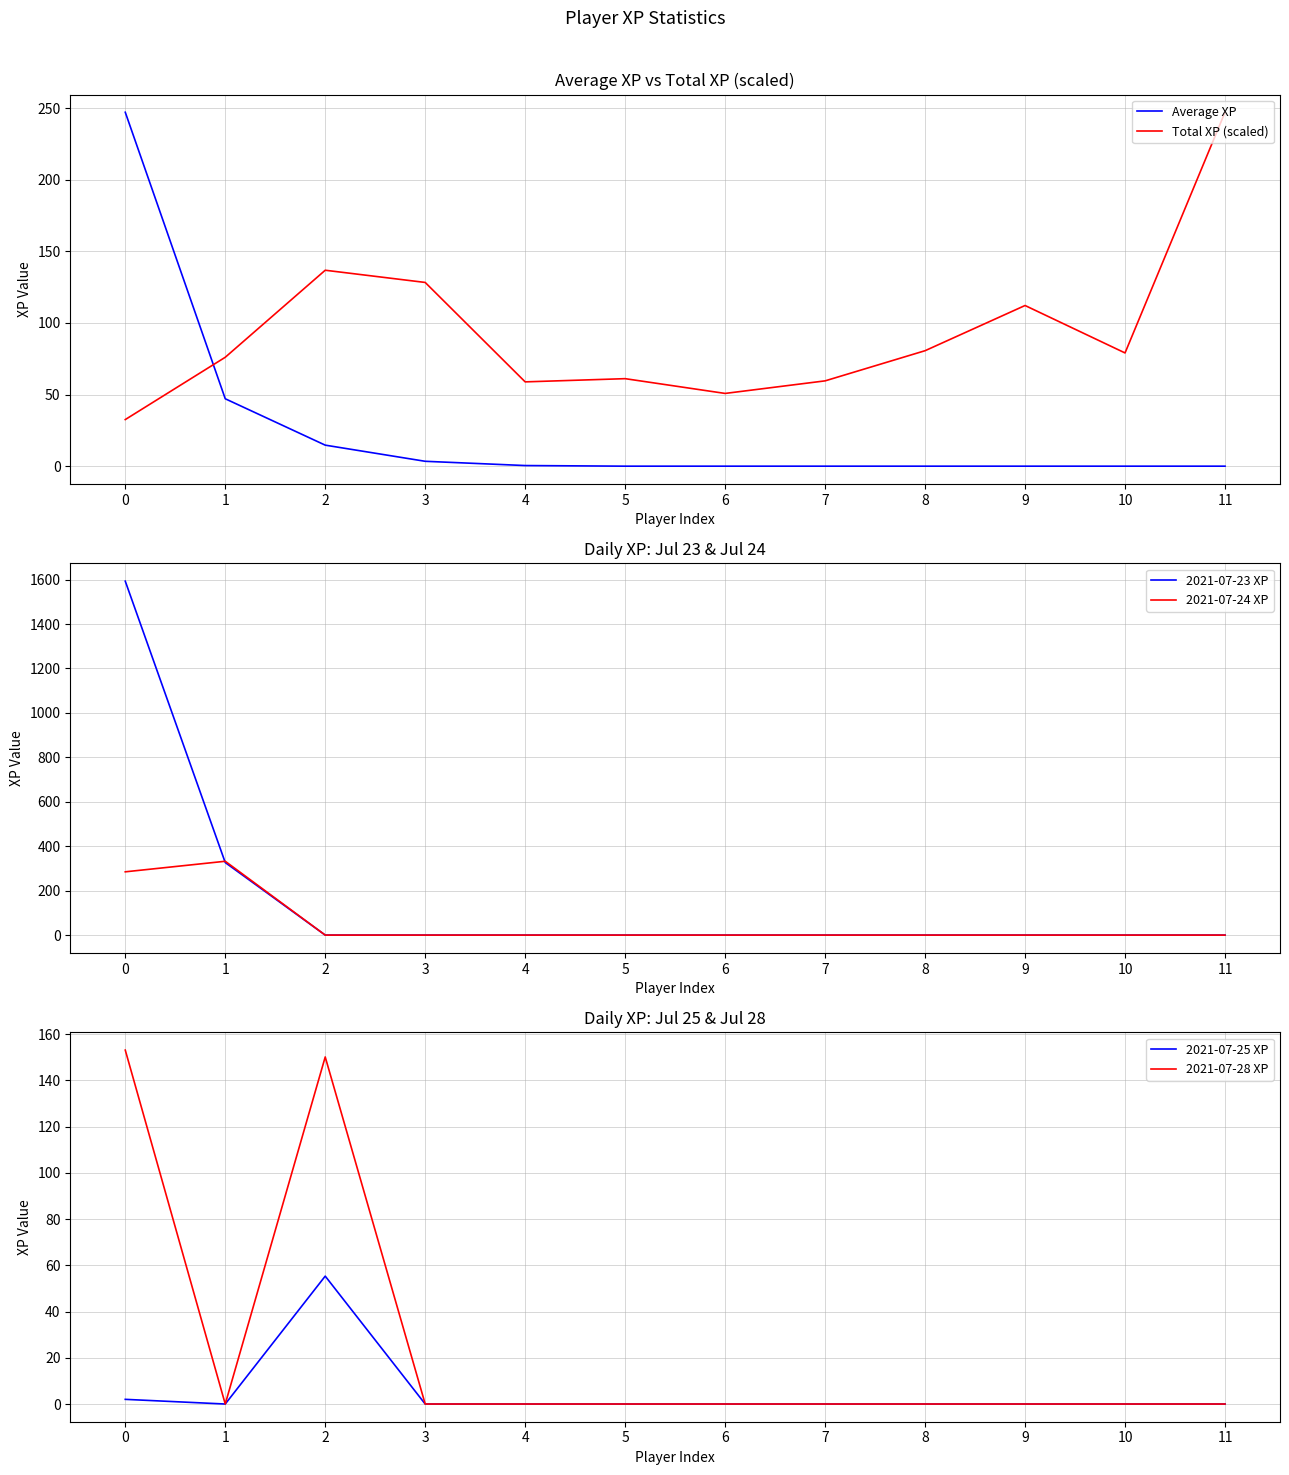

Reading left to right, extract all data points from this chart.

Average XP: 247.1	47.1	14.7	3.4	0.4	0.0	0.0	0.0	0.0	0.0	0.0	0.0
Total XP (scaled): 32.5	76.0	136.8	128.2	58.8	61.1	50.8	59.5	80.6	112.2	79.0	247.1
2021-07-23 XP: 1592.9	326.5	0.0	0.0	0.0	0.0	0.0	0.0	0.0	0.0	0.0	0.0
2021-07-24 XP: 284.8	332.3	0.0	0.0	0.0	0.0	0.0	0.0	0.0	0.0	0.0	0.0
2021-07-25 XP: 2.0	0.0	55.3	0.0	0.0	0.0	0.0	0.0	0.0	0.0	0.0	0.0
2021-07-28 XP: 153.1	0.0	150.2	0.0	0.0	0.0	0.0	0.0	0.0	0.0	0.0	0.0